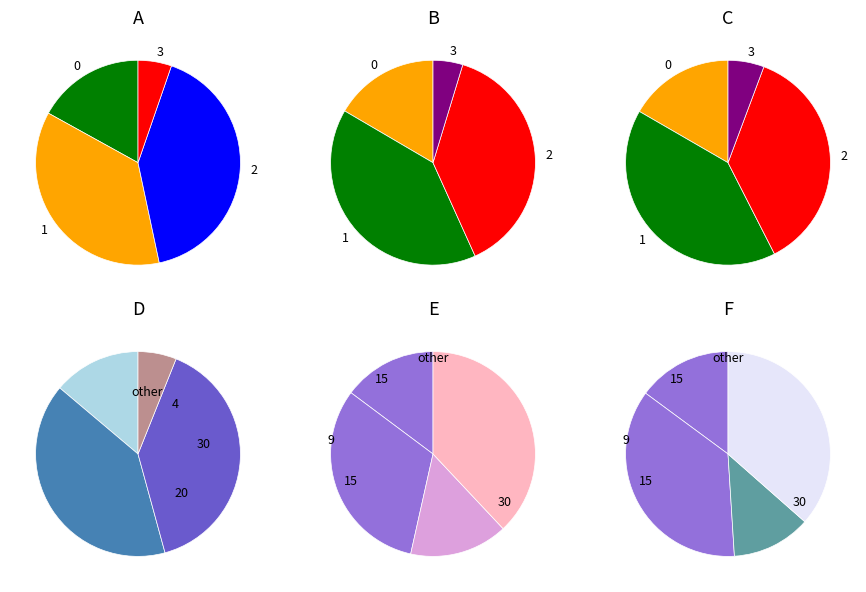

To the nearest percent, what is the difference between the largest and smallest slice percentages?

9%